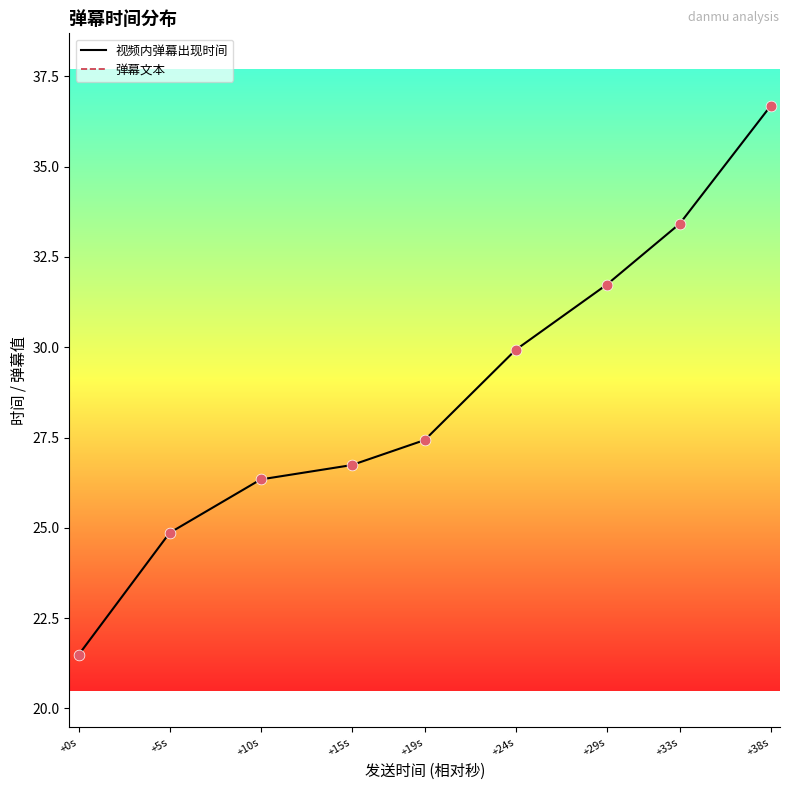

At which category is the sum across all series the highest?

+38s